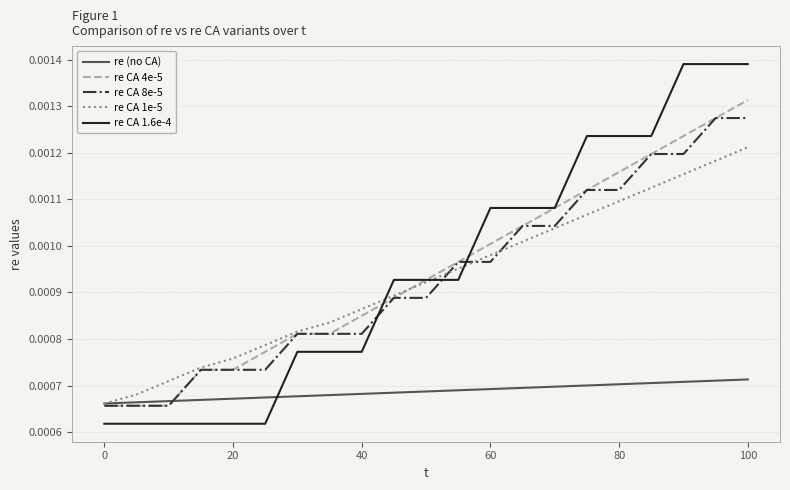

True or false: re CA 8e-5 and re CA 1.6e-4 intersect in this chart.

True